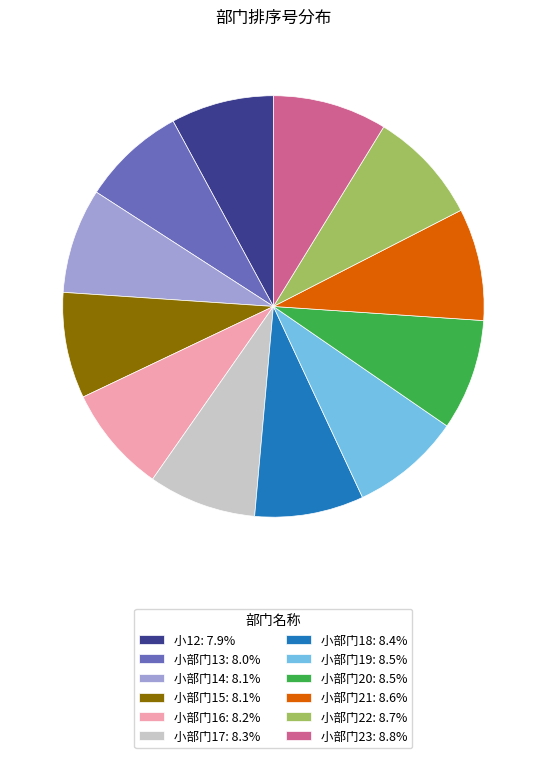

The 小部门20 slice represents 9% of the pie. True or false?

True